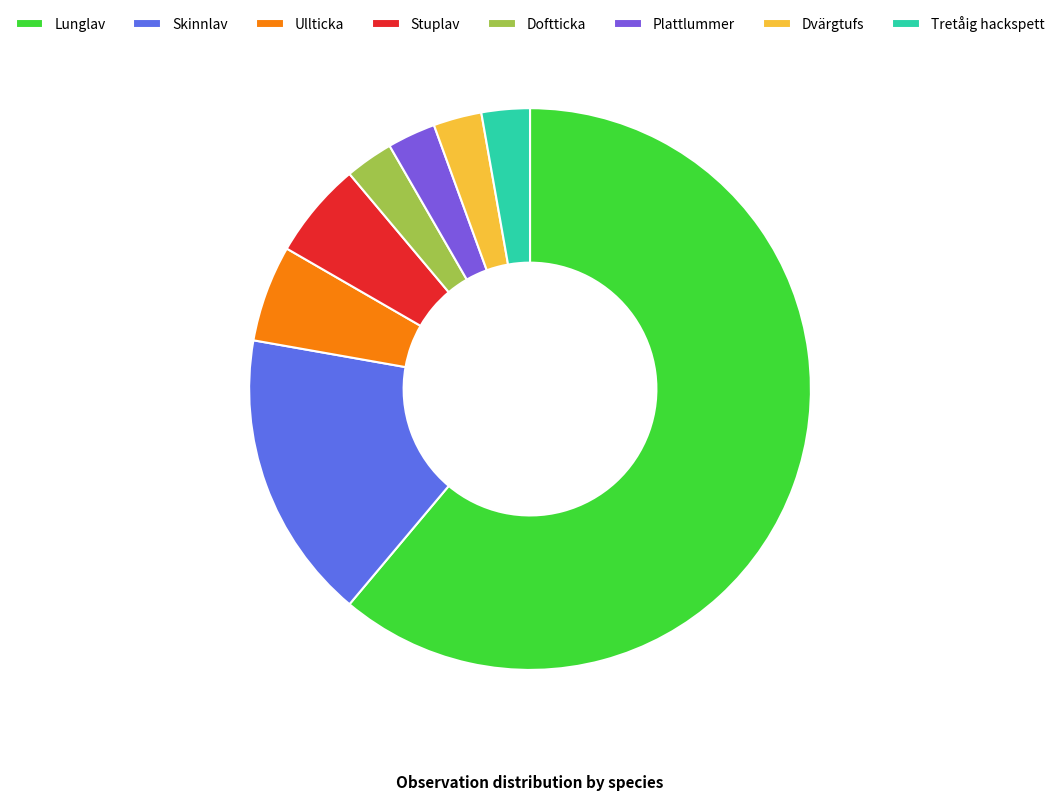

Which category accounts for the majority?

Lunglav